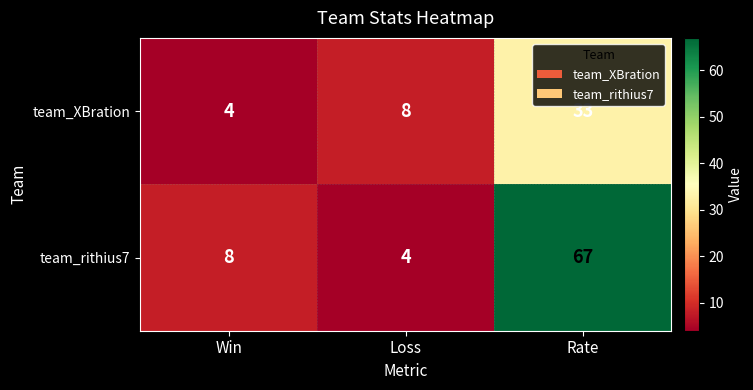

Reading left to right, transcribe all the data shown in this chart.

team_XBration: 4	8	33
team_rithius7: 8	4	67